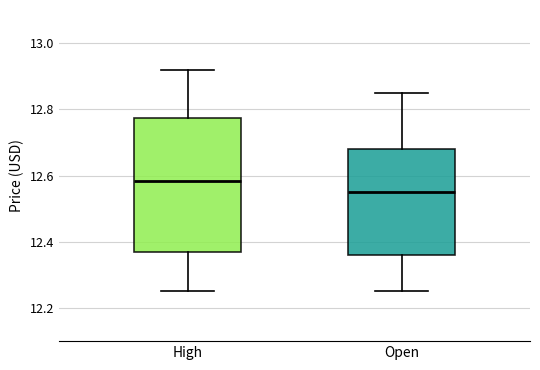

Comparing the boxes themselves (not the whiskers), which one is the tallest?

High